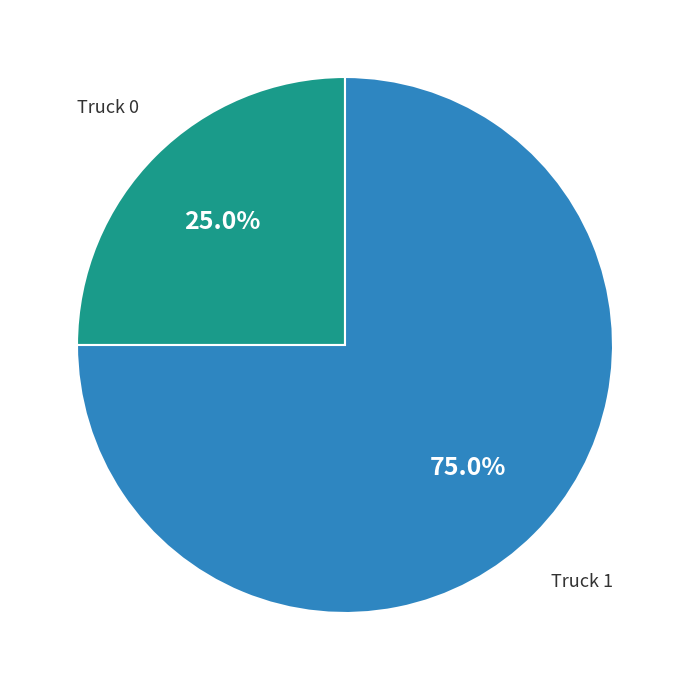

Is there a majority slice in this chart?

Yes